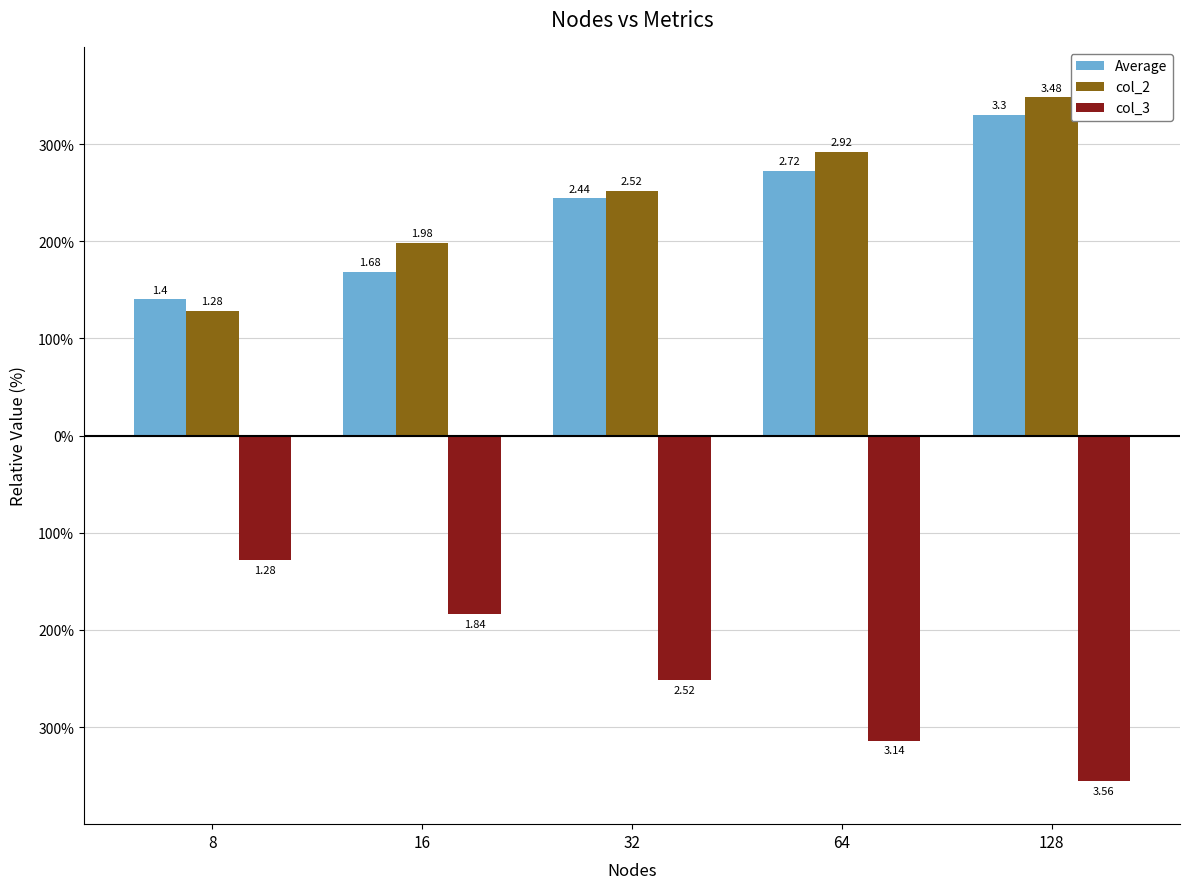

Reading left to right, extract all data points from this chart.

Average: 8=1.4	16=1.7	32=2.4	64=2.7	128=3.3
col_2: 8=1.3	16=2.0	32=2.5	64=2.9	128=3.5
col_3: 8=-1.3	16=-1.8	32=-2.5	64=-3.1	128=-3.6